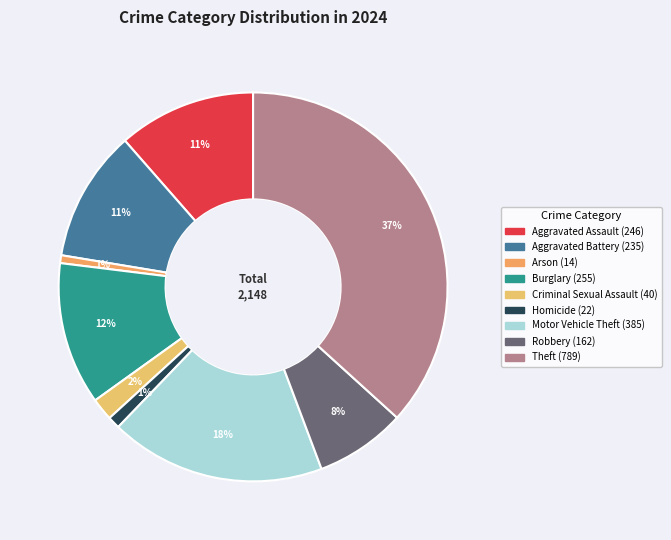

How much of the chart is everything except Arson?

99.3%